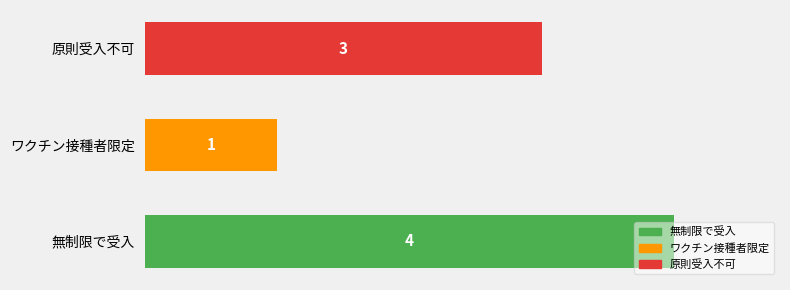

List the labels in order of value, smallest first.

ワクチン接種者限定, 原則受入不可, 無制限で受入